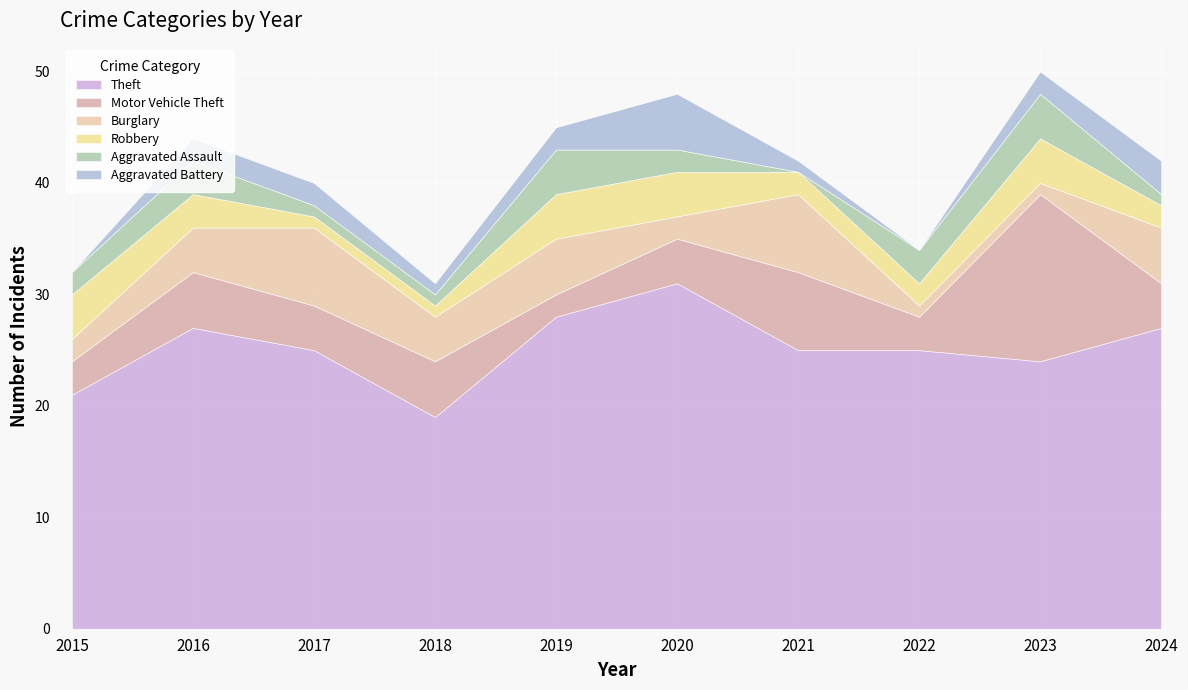

The value of Aggravated Battery at 2024 is 2. True or false?

False